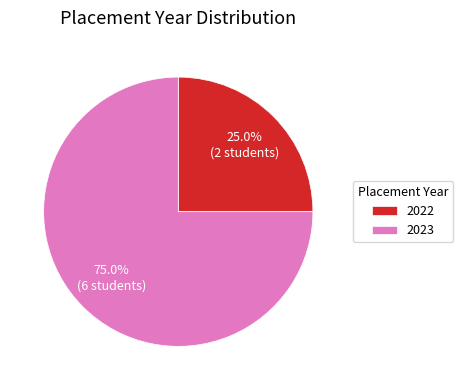

Is 2023 the majority of the pie?

Yes